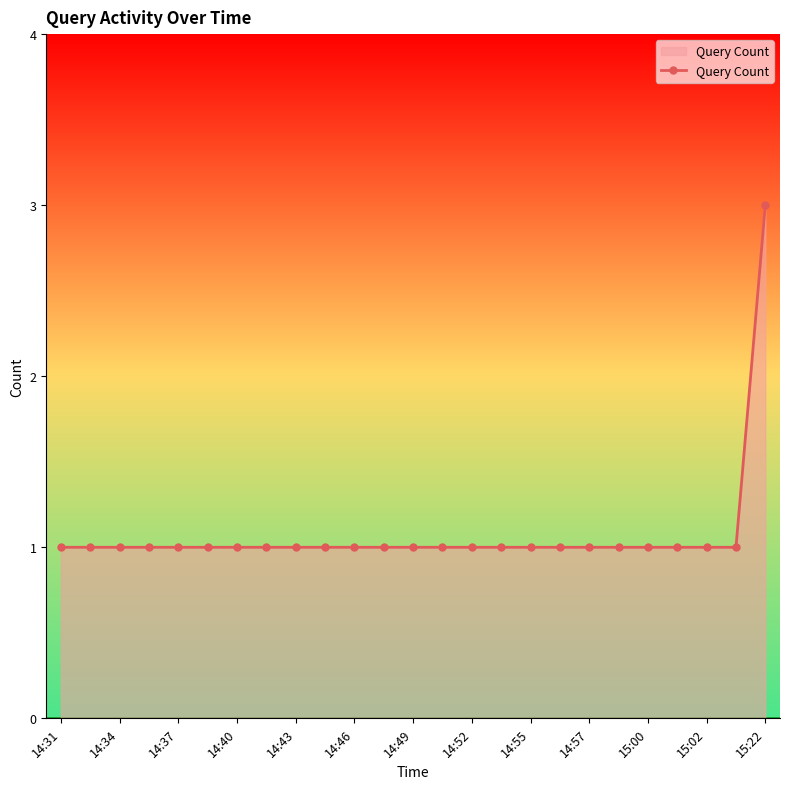

What is the greatest value displayed?

3